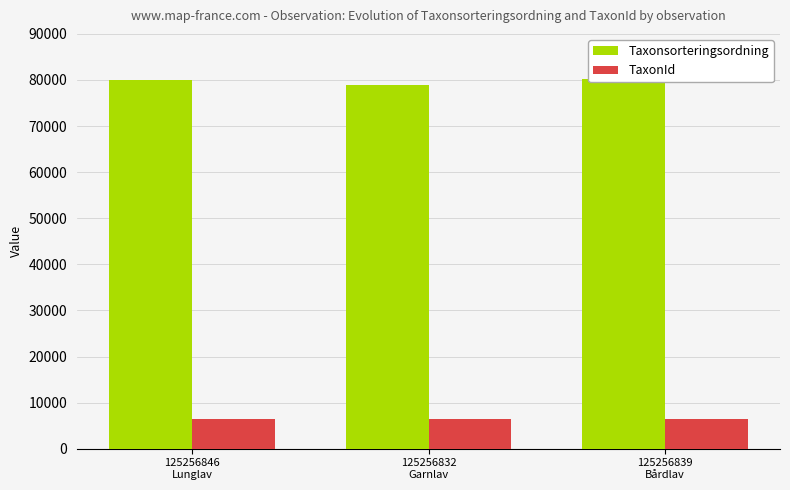

What position from the right is 125256839
Bårdlav?

1